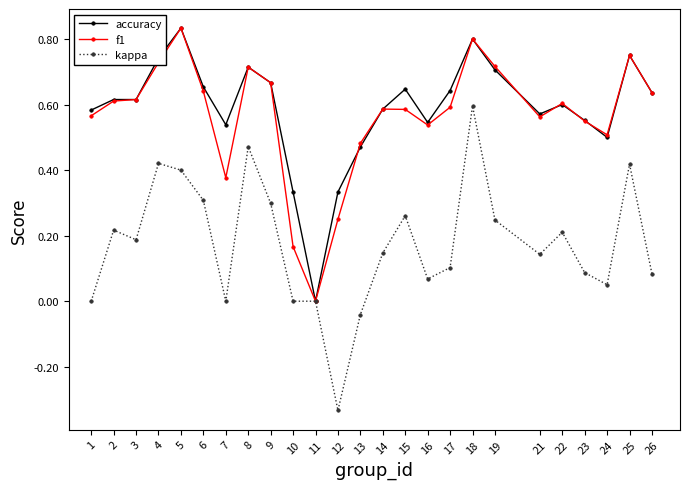

Which label corresponds to the largest value in the chart?

5